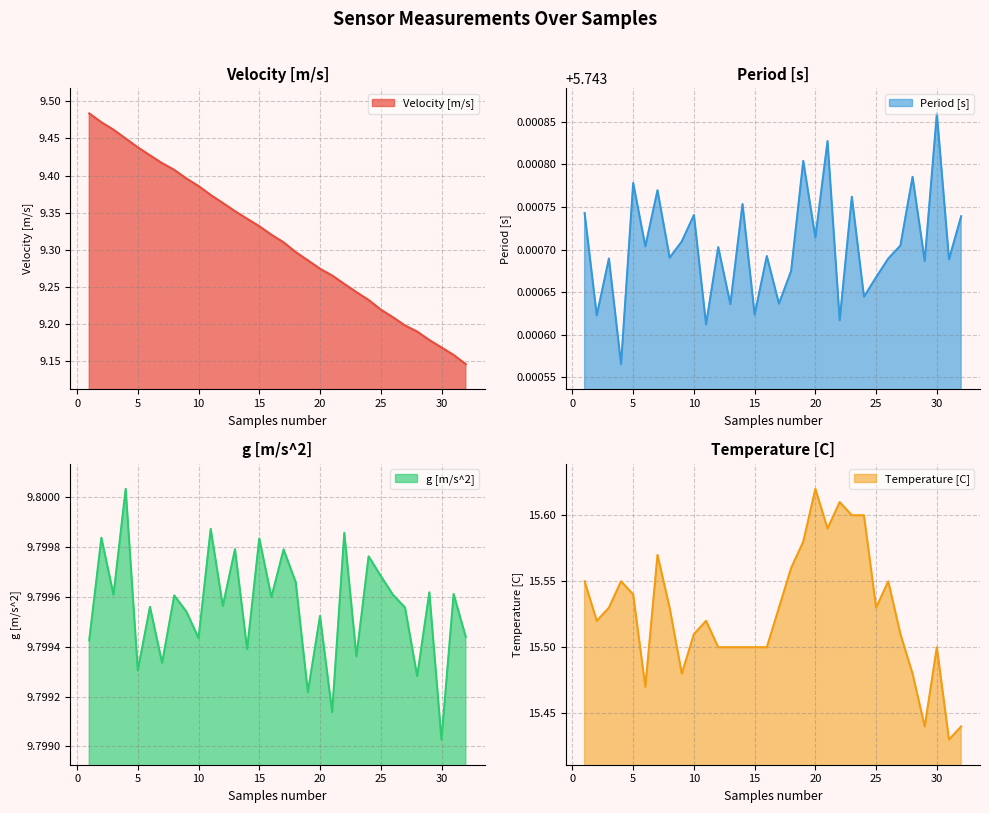

What is the sum of the Velocity [m/s] values at 24 and 8?

18.6